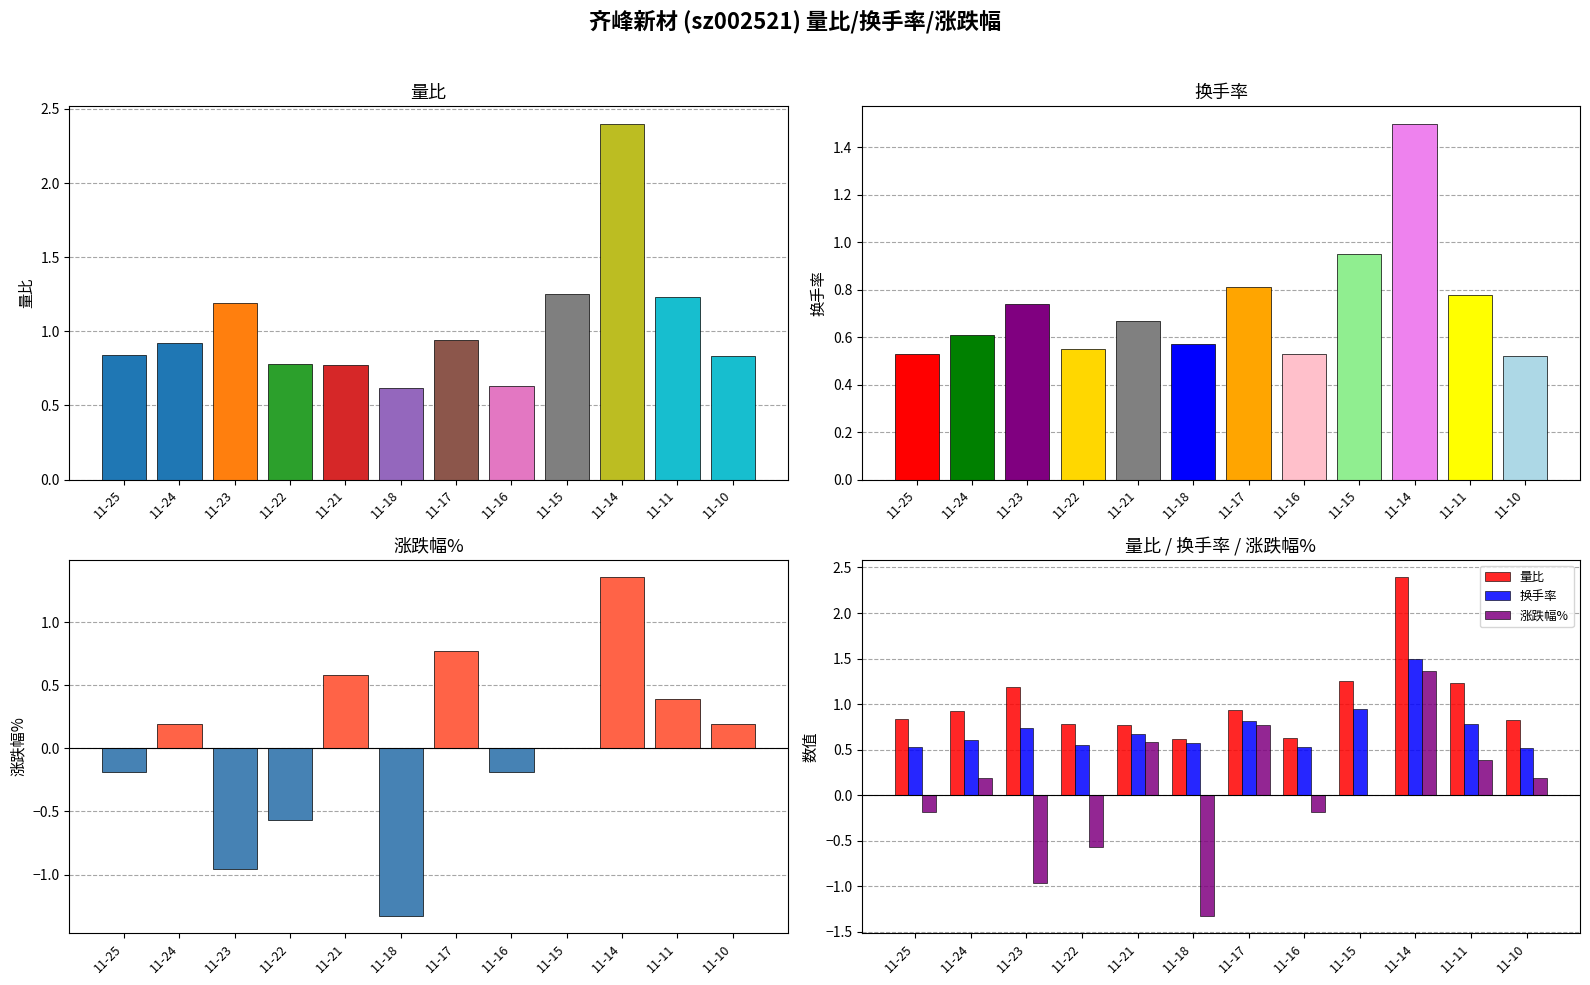

Which has a higher value, 11-23 or 11-15?

11-15